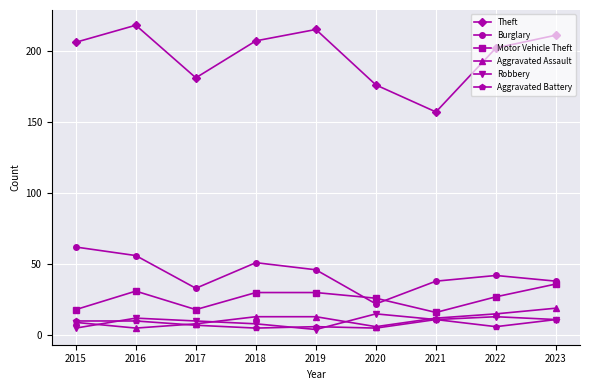

Is it true that Burglary equals 46 at 2019?

True